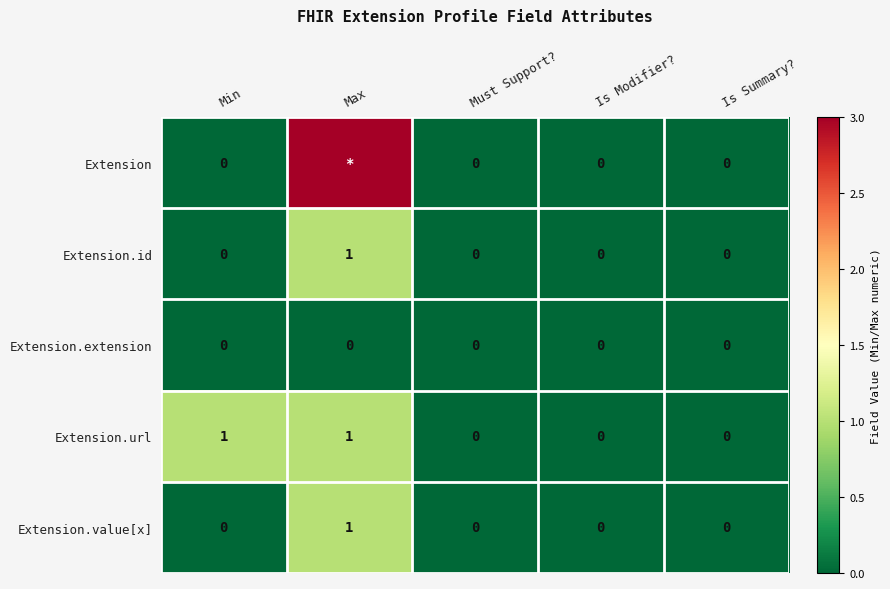

Is it true that Extension.id equals 0 at Is Modifier??

True